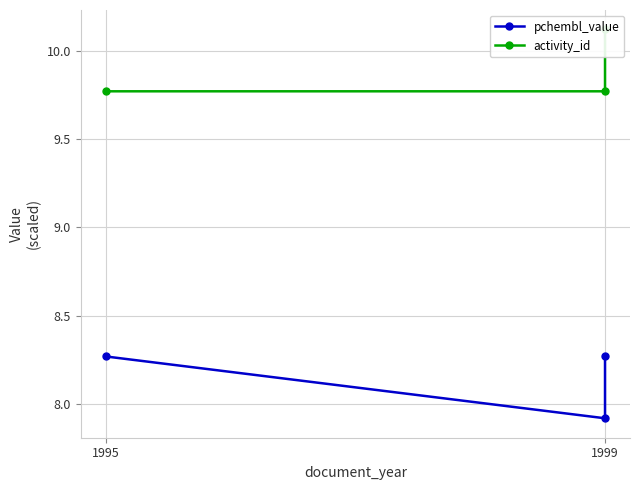

Is it true that pchembl_value equals 13.8 at 1995?

False